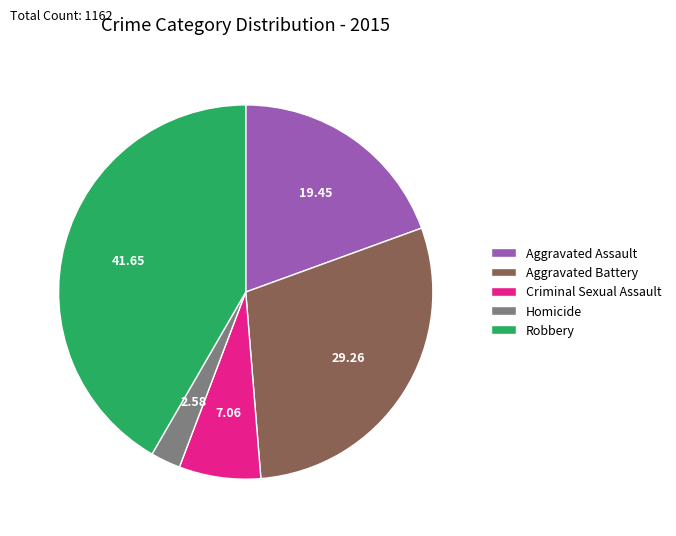

Count the number of slices in the pie.

5